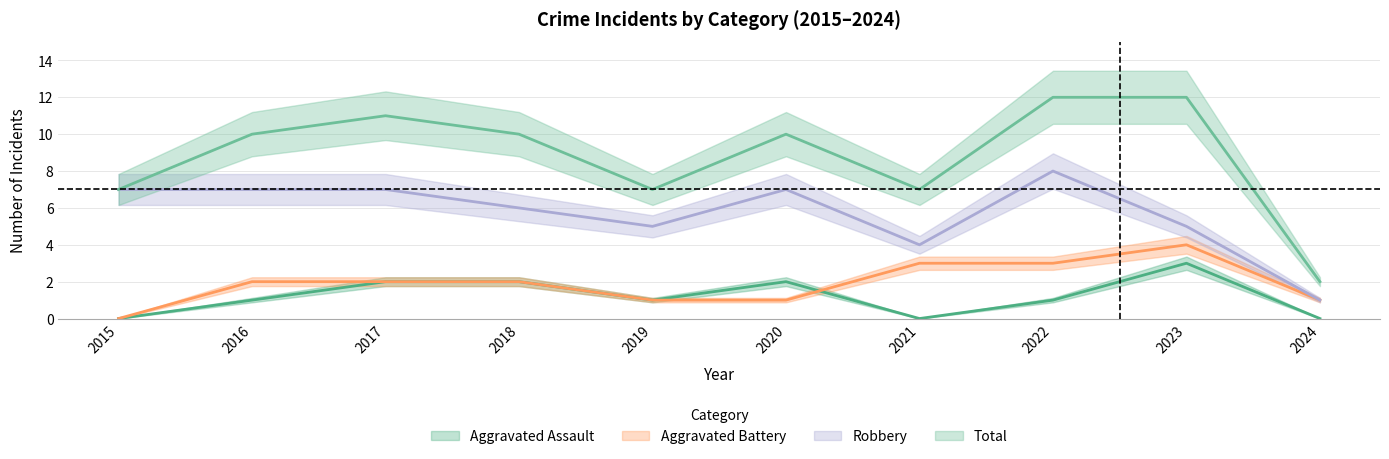

After their last crossing, which series has the higher values: Aggravated Battery or Aggravated Assault?

Aggravated Battery